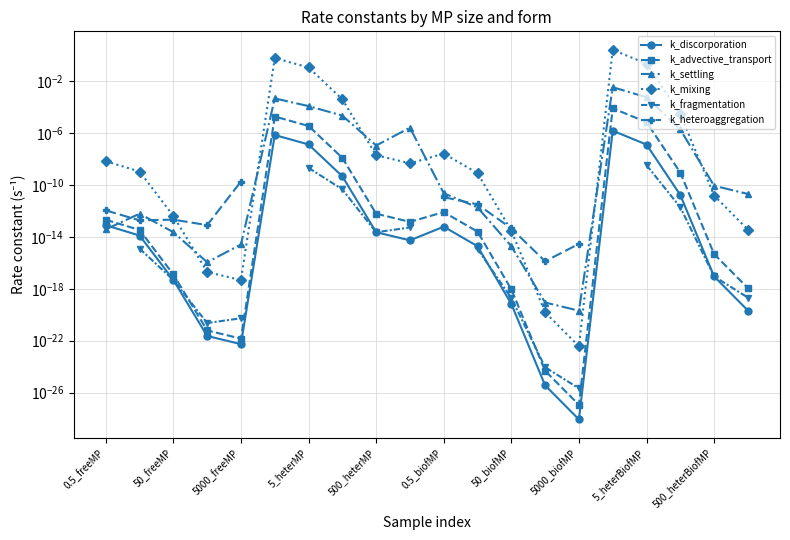

True or false: k_advective_transport has more than 1 points higher than both neighbors.

True